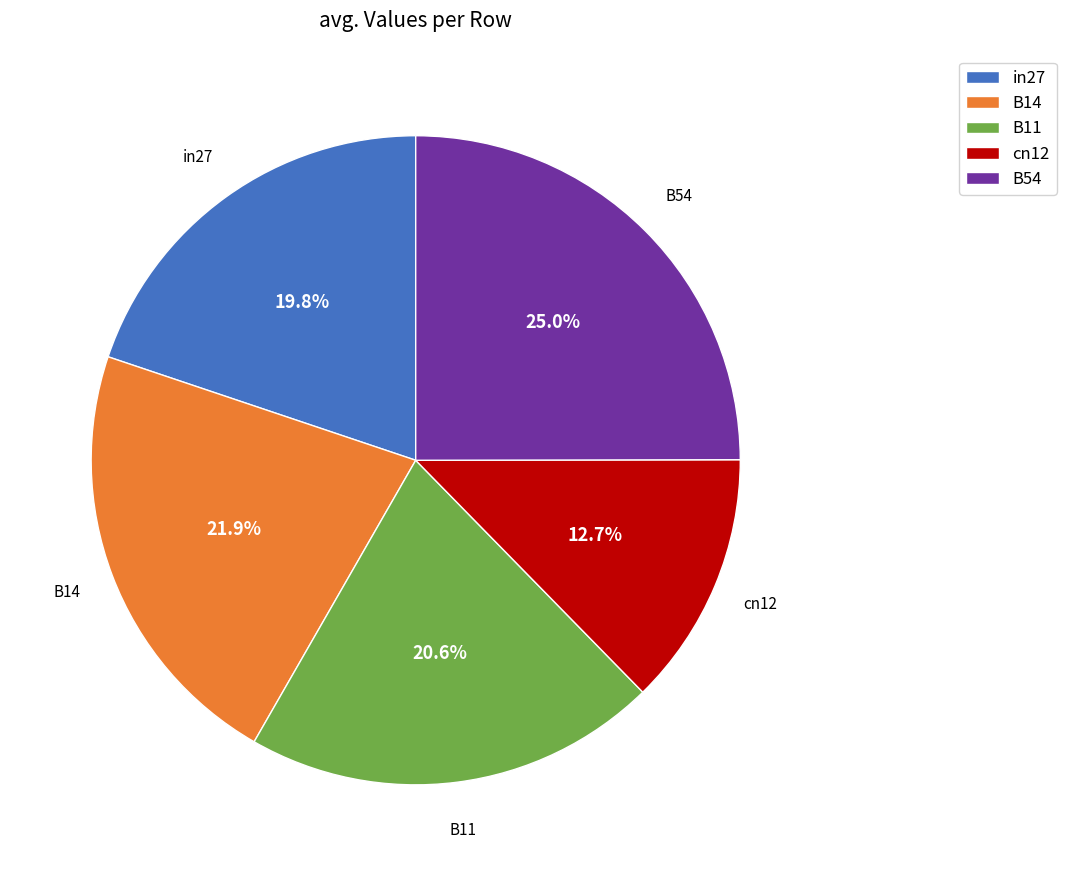

Between cn12 and B54, which is larger?

B54